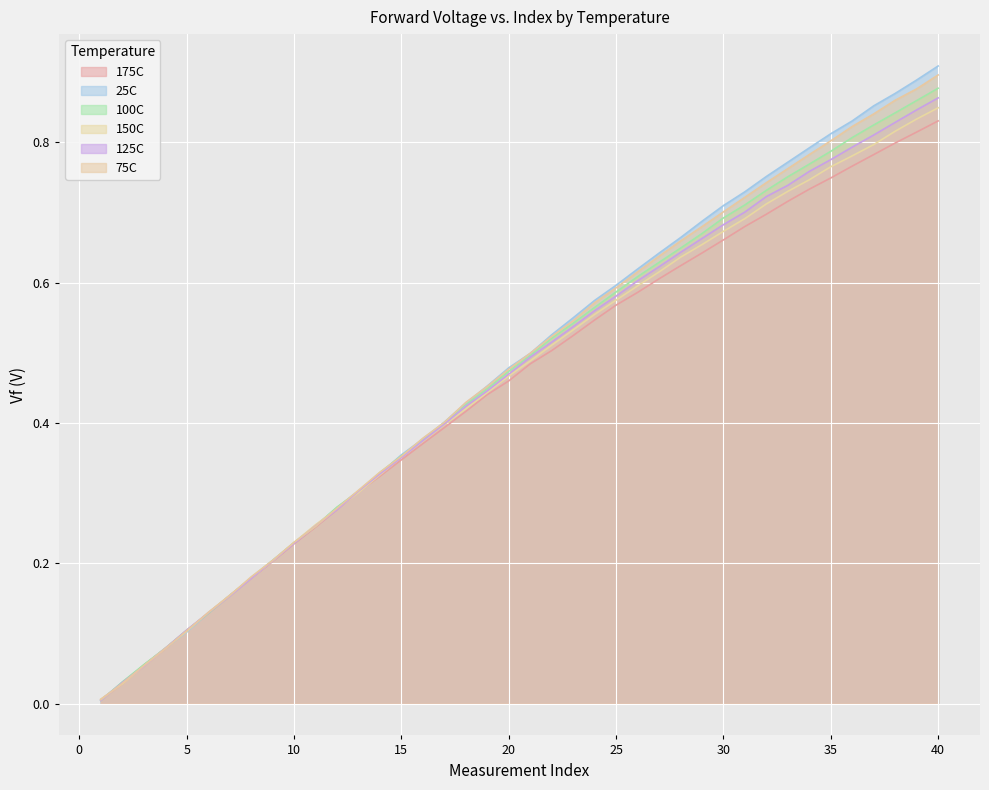

How many times do 100C and 175C cross each other?

2